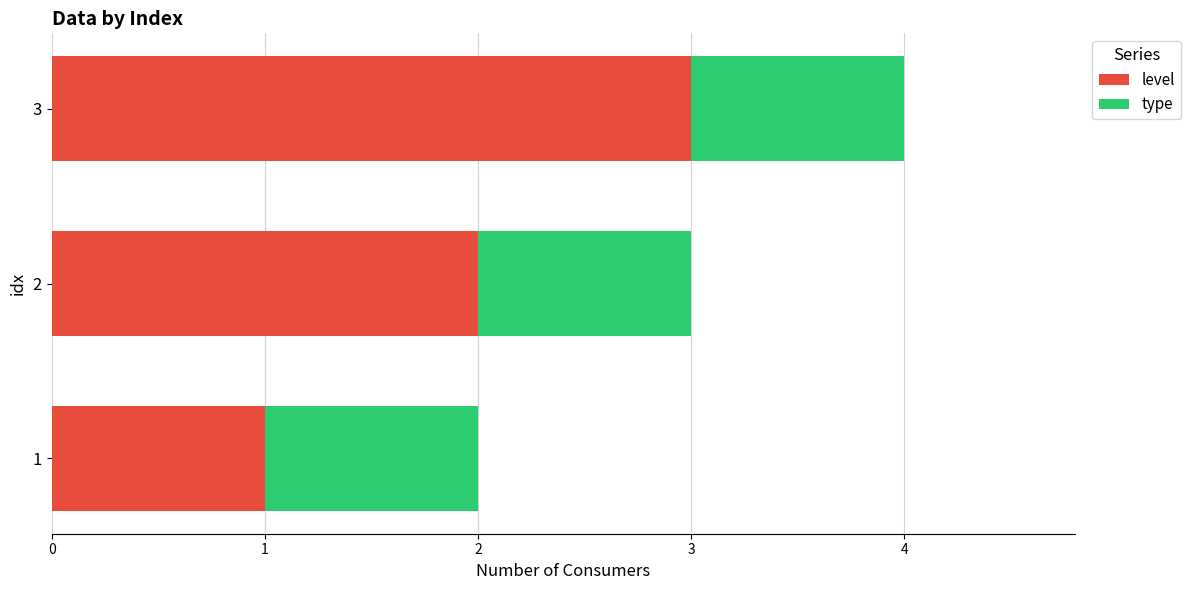

At which category is the sum across all series the highest?

3